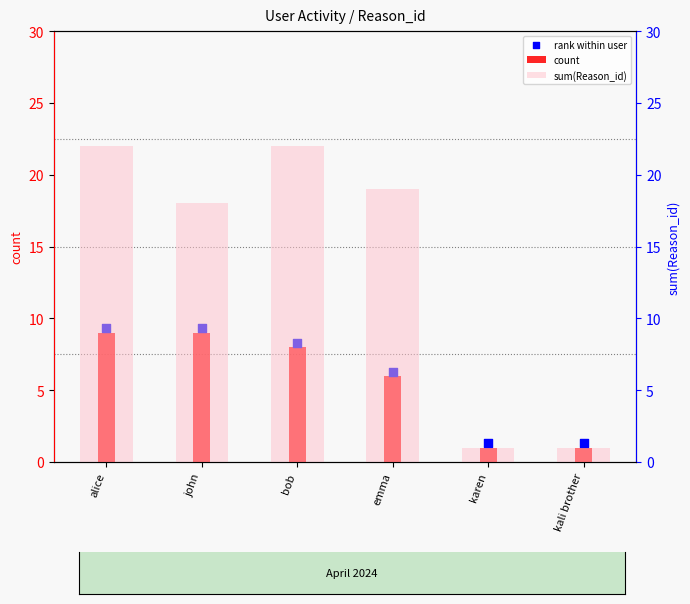

What is the total value across all series at kali brother?

3.3